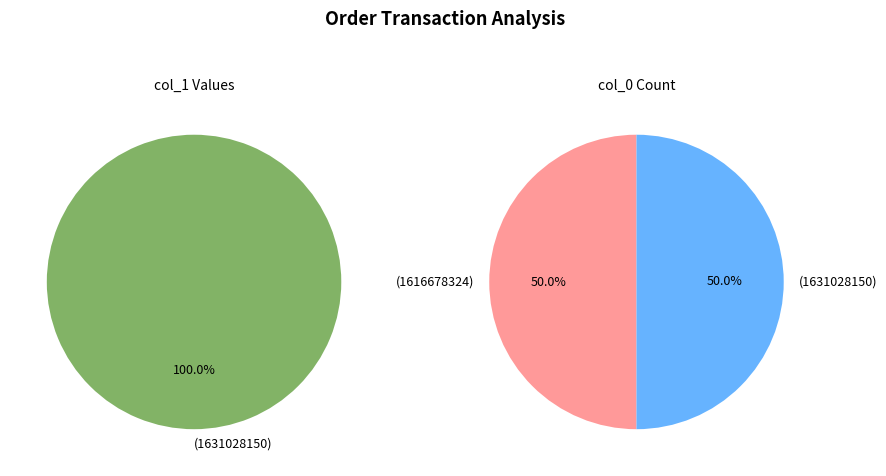

To the nearest percent, what is the average slice percentage?

50%